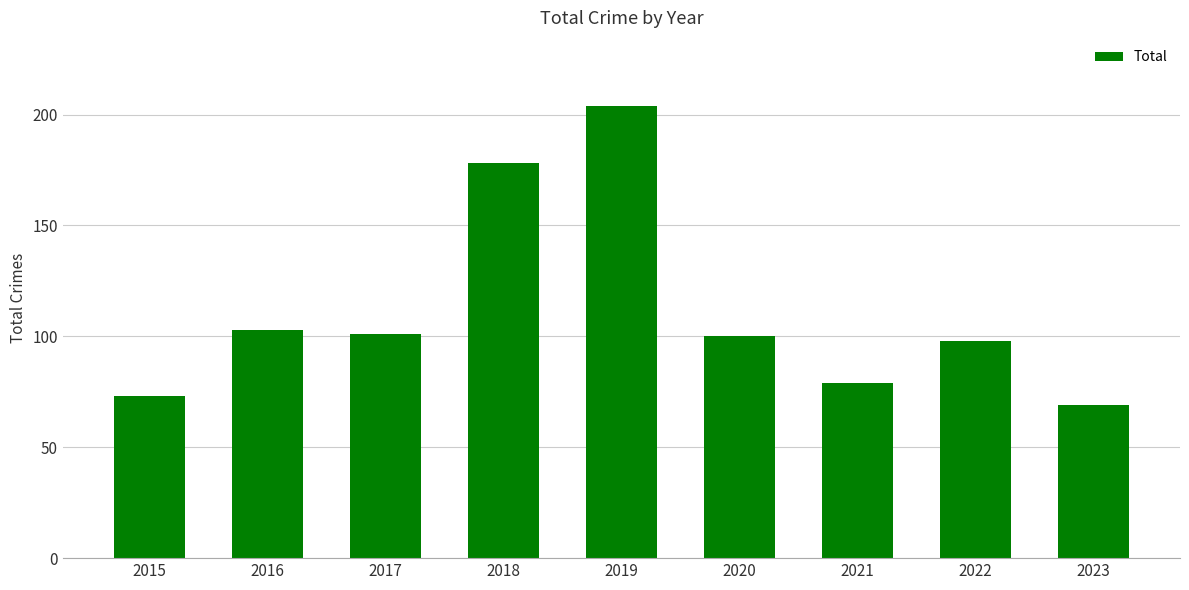

Reading left to right, what are all the values shown in this chart?

73	103	101	178	204	100	79	98	69